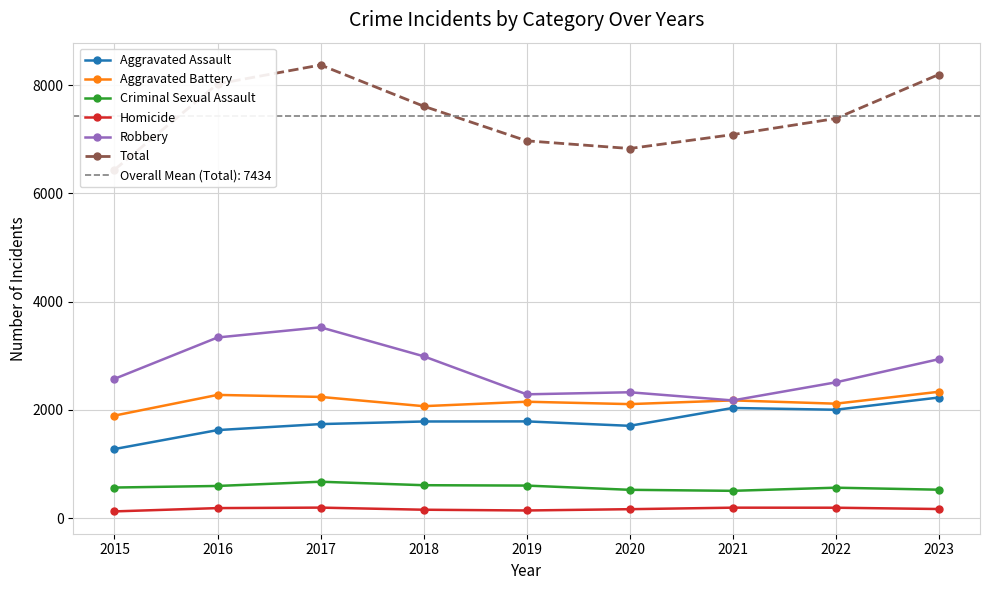

Between 2021 and 2022, which series saw the biggest shift?

Robbery